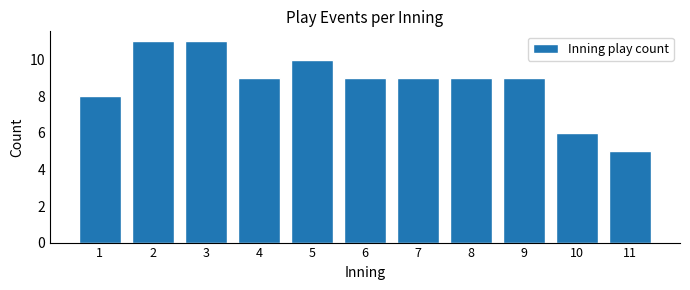

Reading left to right, list all the values displayed in this chart.

1=8	2=11	3=11	4=9	5=10	6=9	7=9	8=9	9=9	10=6	11=5